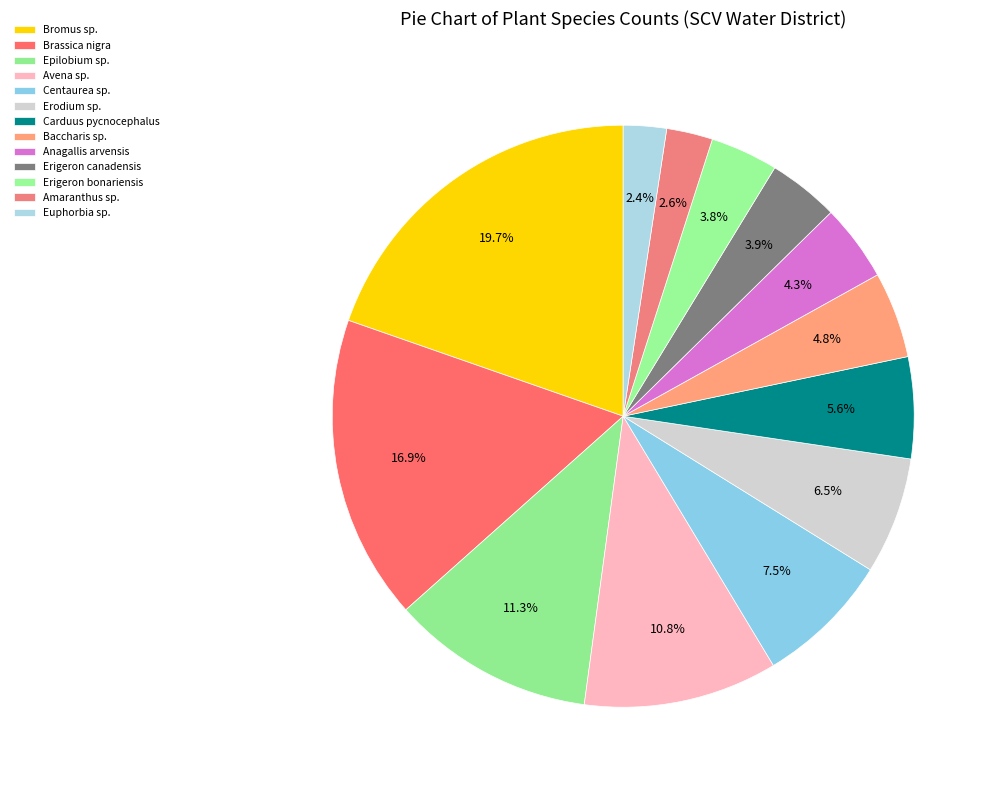

What percentage is the Carduus pycnocephalus slice, to the nearest percent?

6%